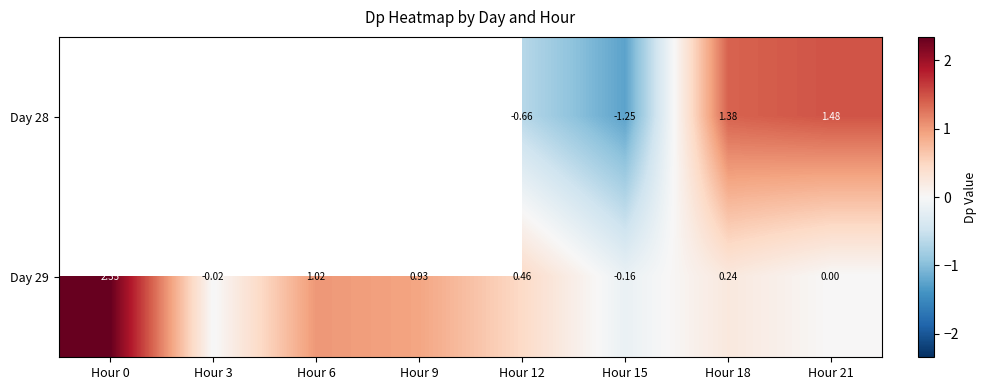

What is the total value across all series at Hour 15?

-1.4